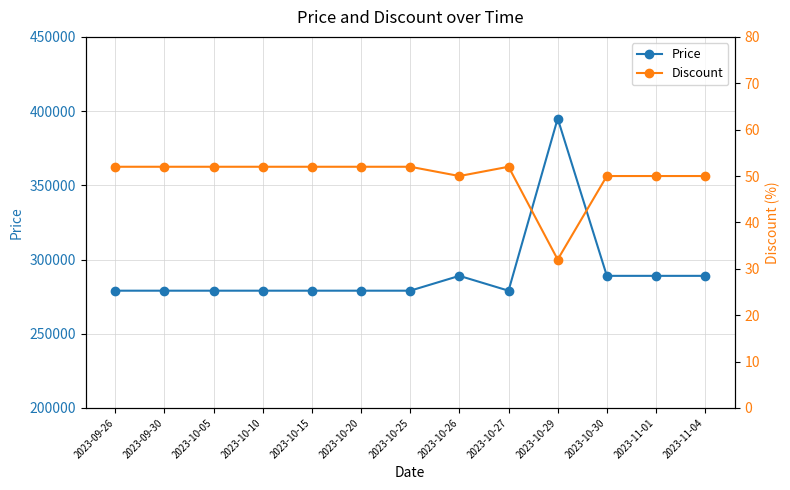

What is the greatest value displayed?

395000